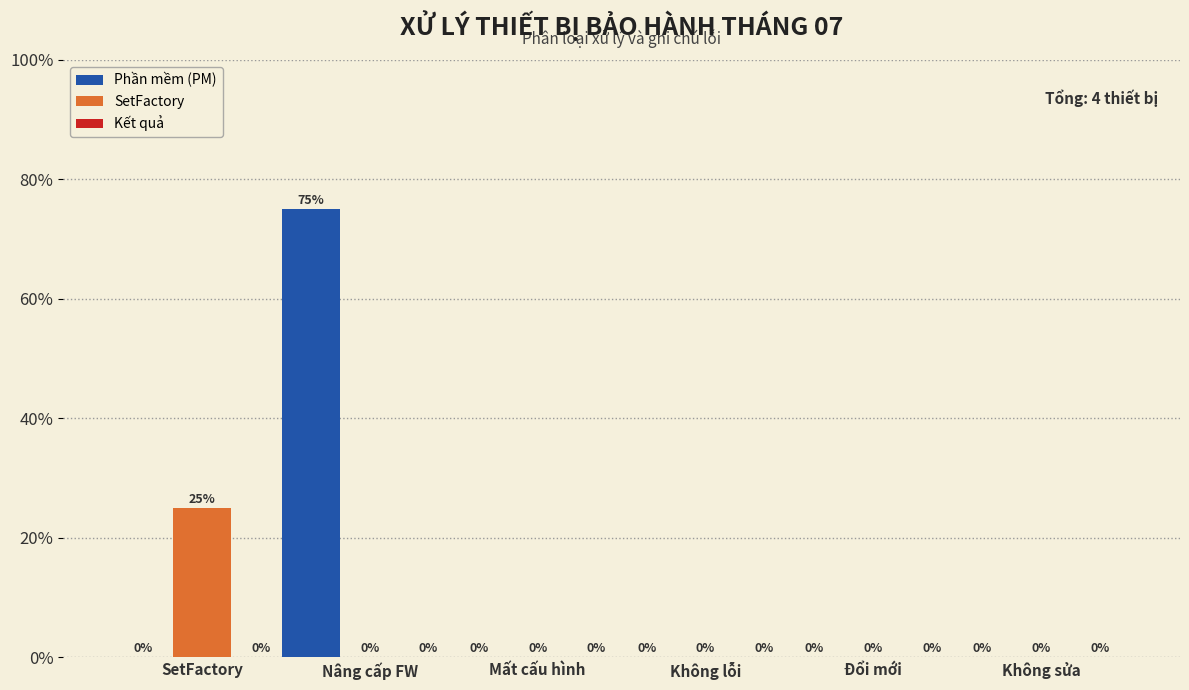

What is the sum of all SetFactory values?

25